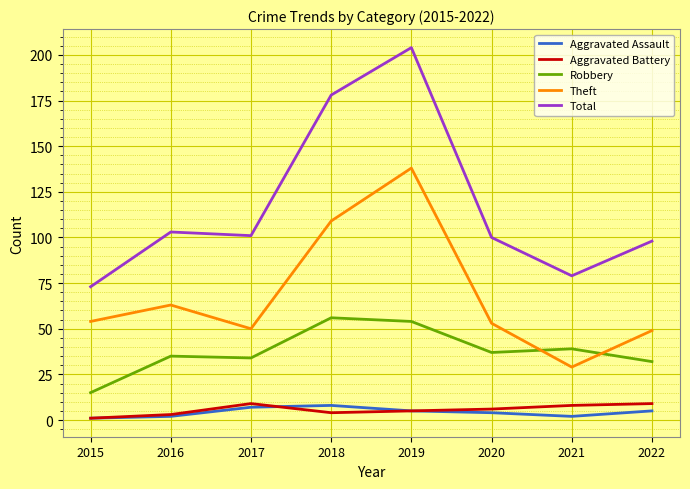

True or false: Theft and Aggravated Battery cross at least once.

False